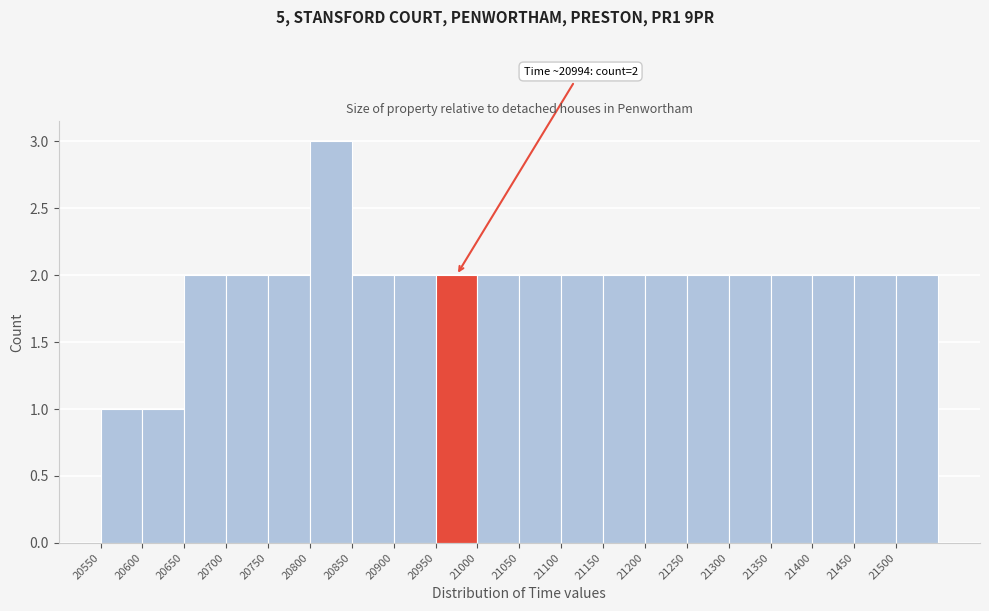

Which range on the x-axis has the tallest bar?

20800 to 20850